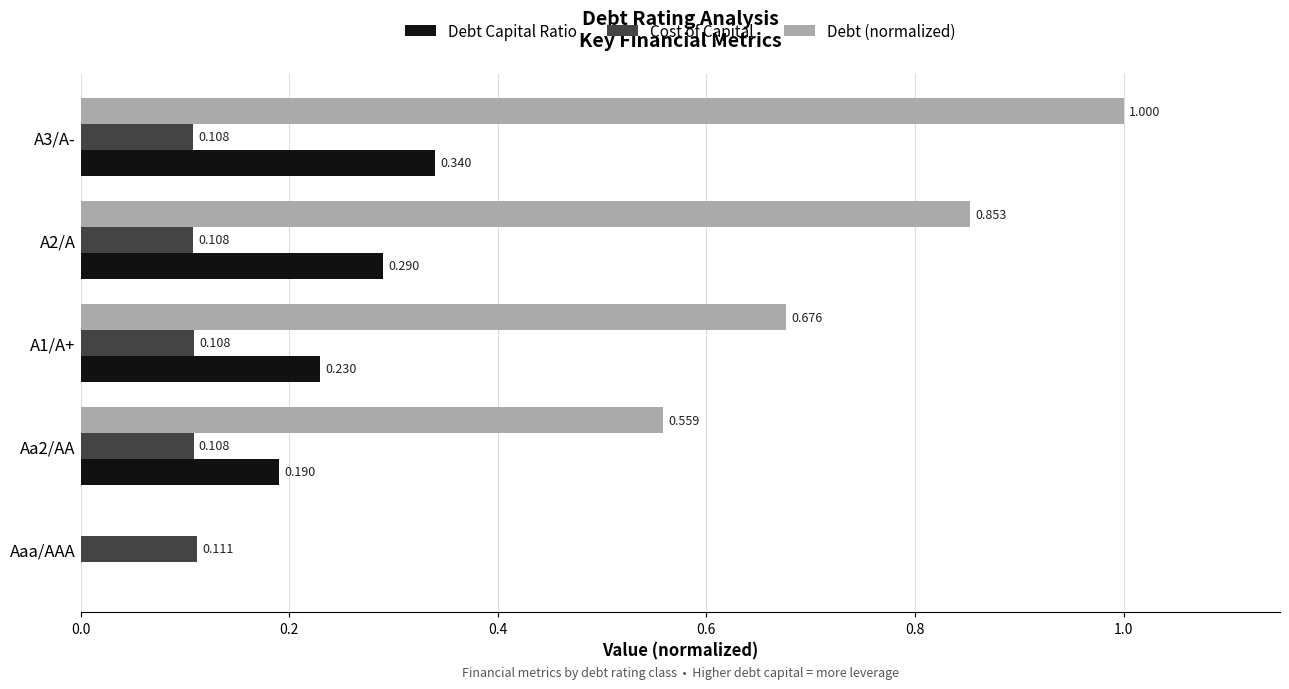

At which label is Debt Capital Ratio closest to 0?

Aaa/AAA